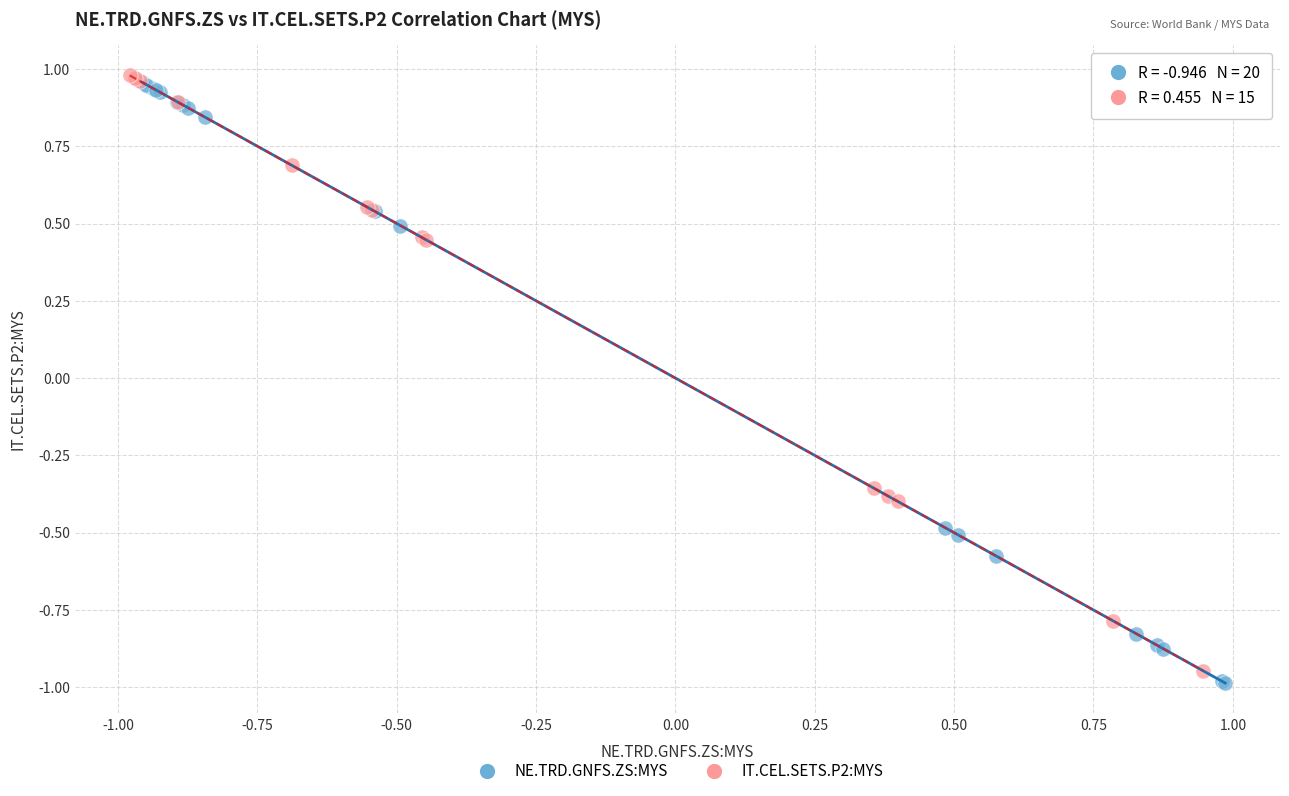

Which series has the widest spread of Y values?

NE.TRD.GNFS.ZS:MYS